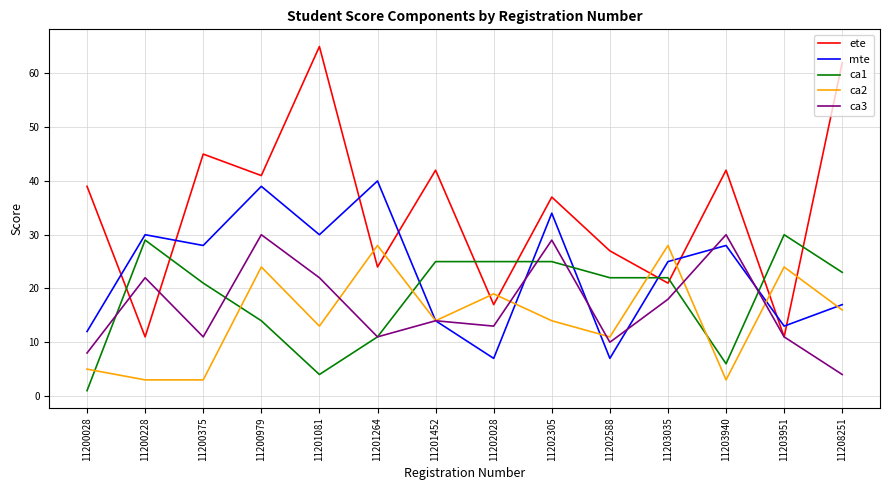

Is the value of ca1 at 11203940 greater than the value of ete at 11202305?

No